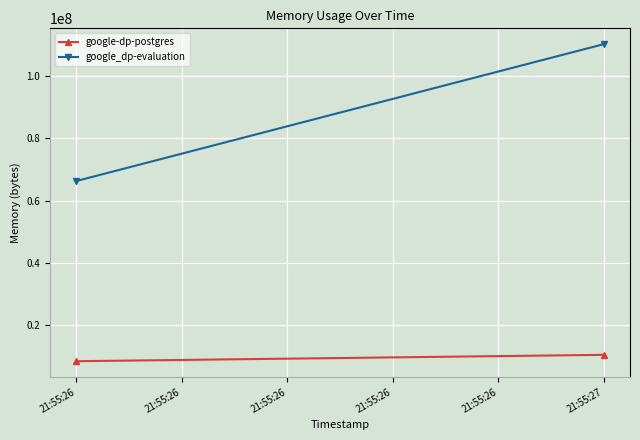

How many data points in google-dp-postgres are less than 10436608?

1